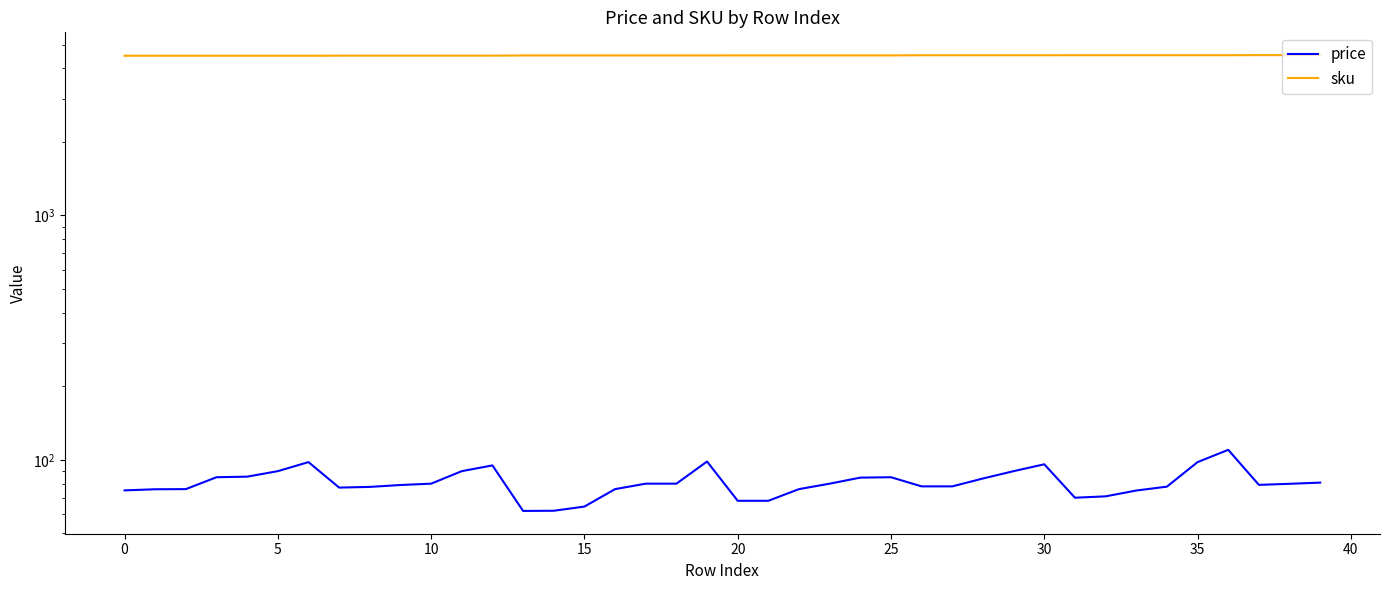

What is the sum of all price values?

3232.7